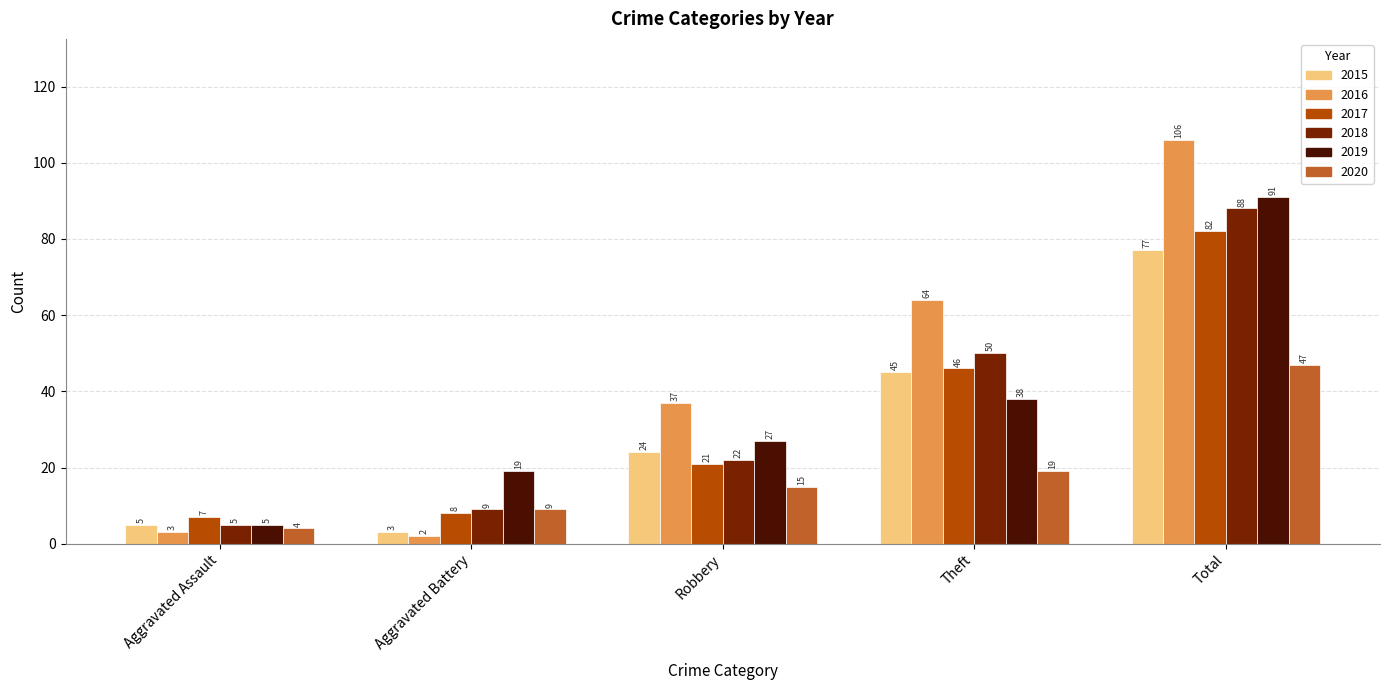

What is the average value of the 2018 series?

35